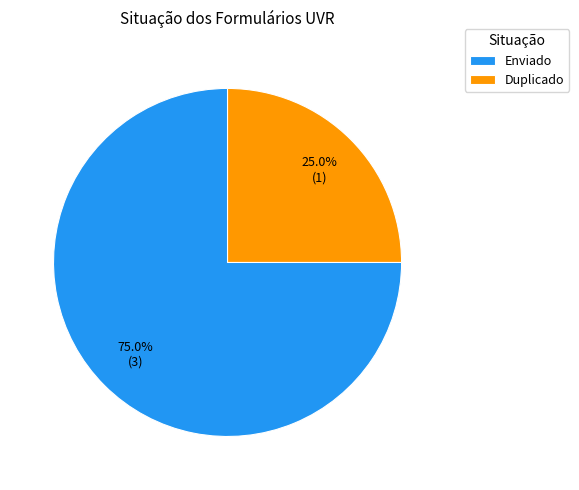

What percentage is the Enviado slice, to the nearest percent?

75%